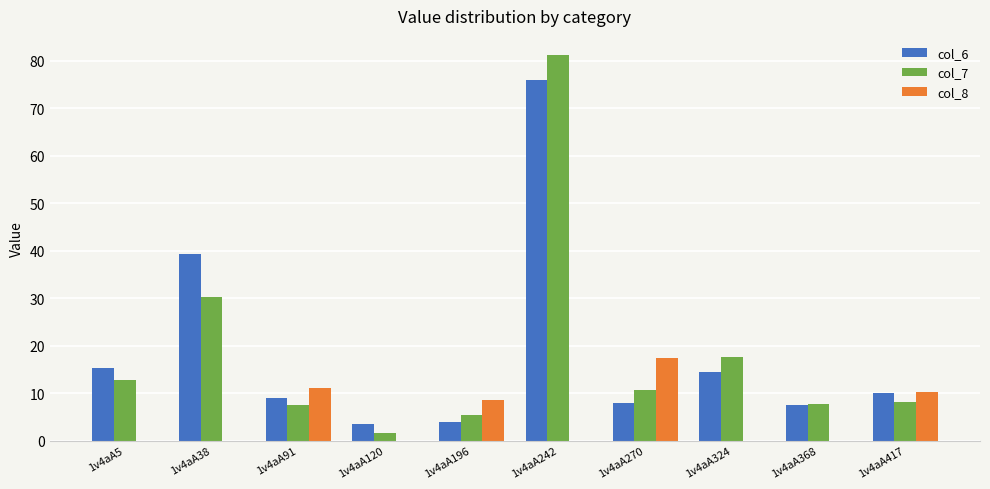

How many series are shown in this chart?

3